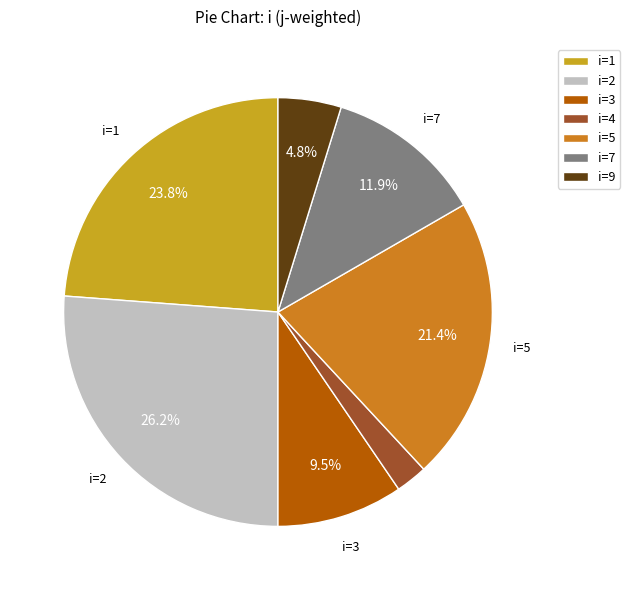

Rank the categories by value from highest to lowest.

i=2, i=1, i=5, i=7, i=3, i=9, i=4